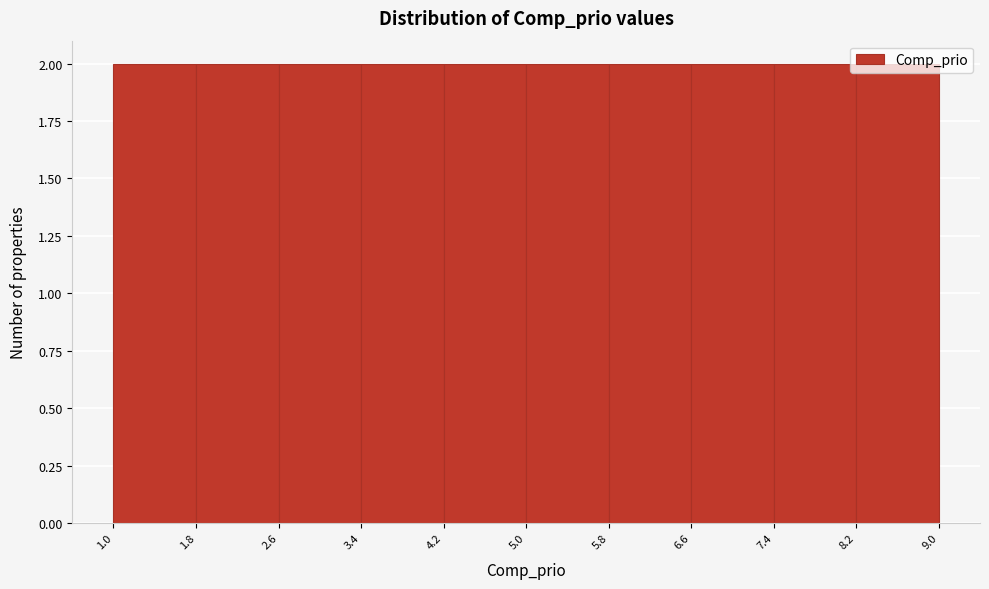

How tall is the bar that spans 7.4 to 8.2 on the x-axis? The values are not printed on the chart, so give them approximately, as read against the axis.

2